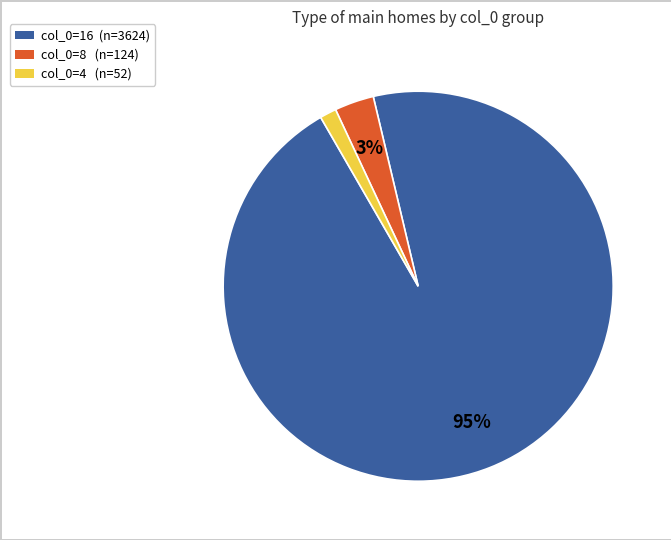

Is there a majority slice in this chart?

Yes